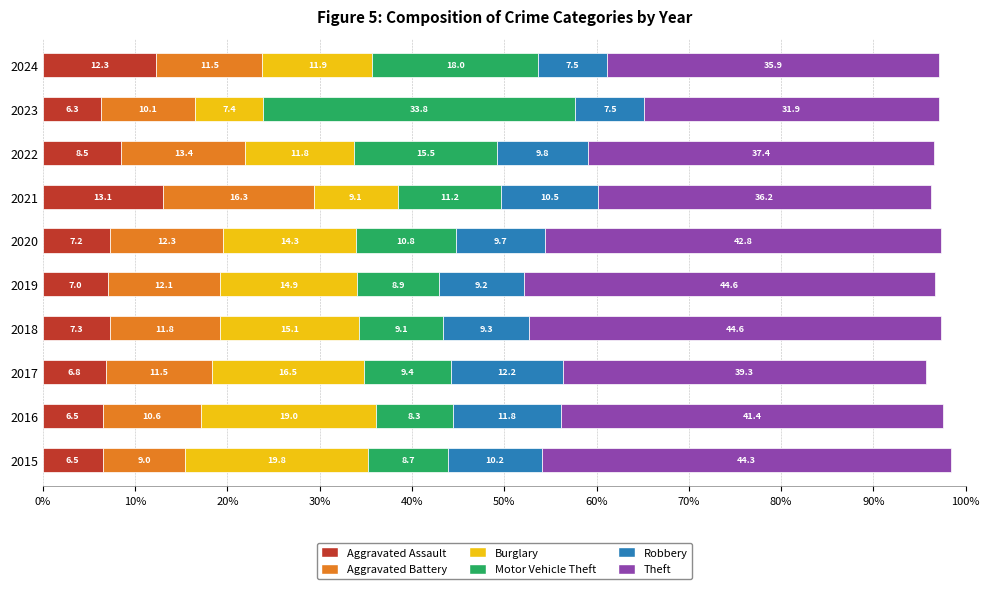

What is the total value across all series at 2019?

96.7